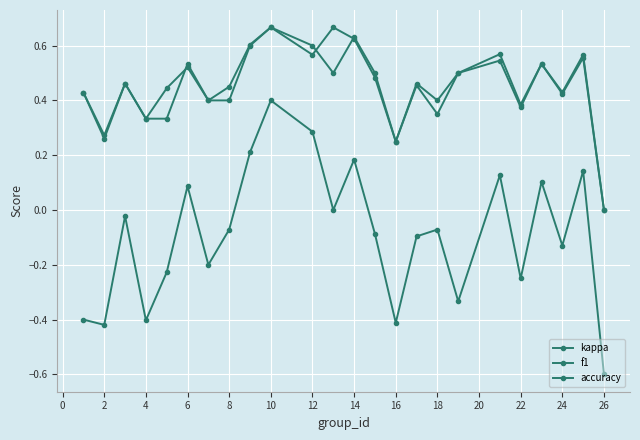

What is the greatest value displayed?

0.7